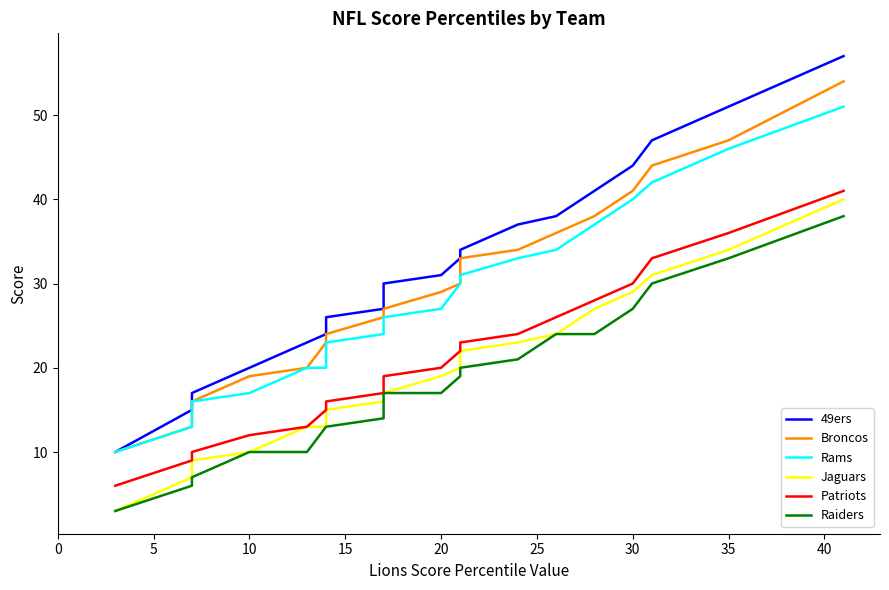

Reading right to left, what are all the values shown in this chart?

49ers: 57	51	47	44	41	38	37	34	33	31	30	27	26	24	23	20	17	15	10
Broncos: 54	47	44	41	38	36	34	33	30	29	27	26	24	23	20	19	16	13	10
Rams: 51	46	42	40	37	34	33	31	30	27	26	24	23	20	20	17	16	13	10
Jaguars: 40	34	31	29	27	24	23	22	20	19	17	16	15	13	13	10	9	7	3
Patriots: 41	36	33	30	28	26	24	23	22	20	19	17	16	15	13	12	10	9	6
Raiders: 38	33	30	27	24	24	21	20	19	17	17	14	13	13	10	10	7	6	3